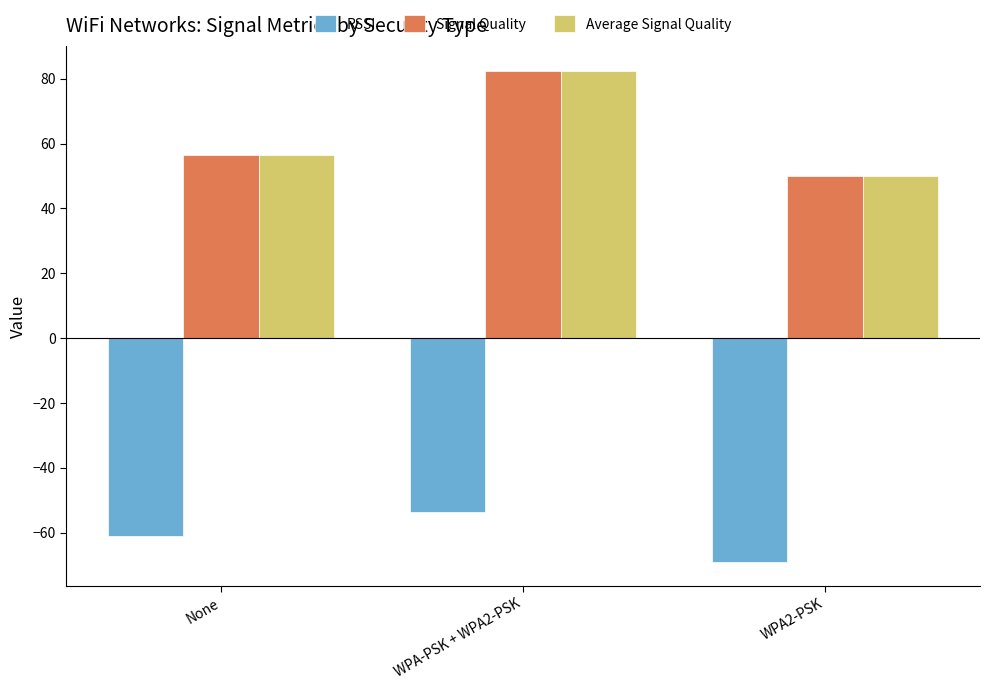

What is the label of the 3rd bar from the left?

WPA2-PSK